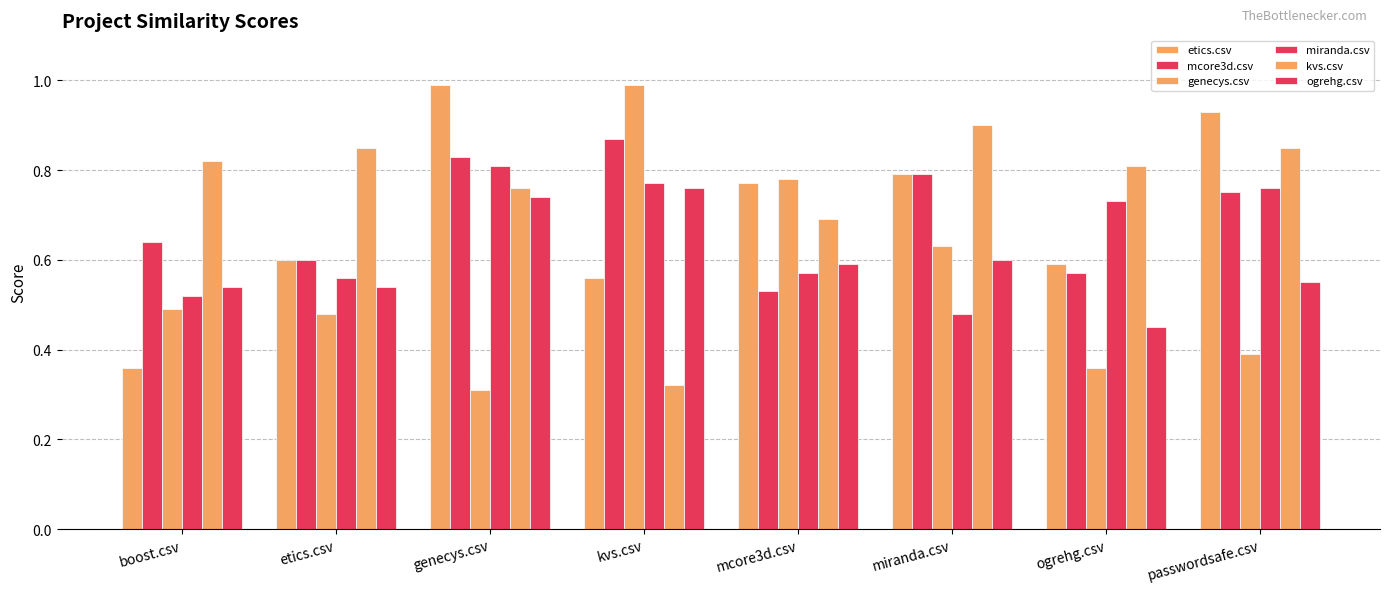

At how many categories does at least one series exceed 0?

8